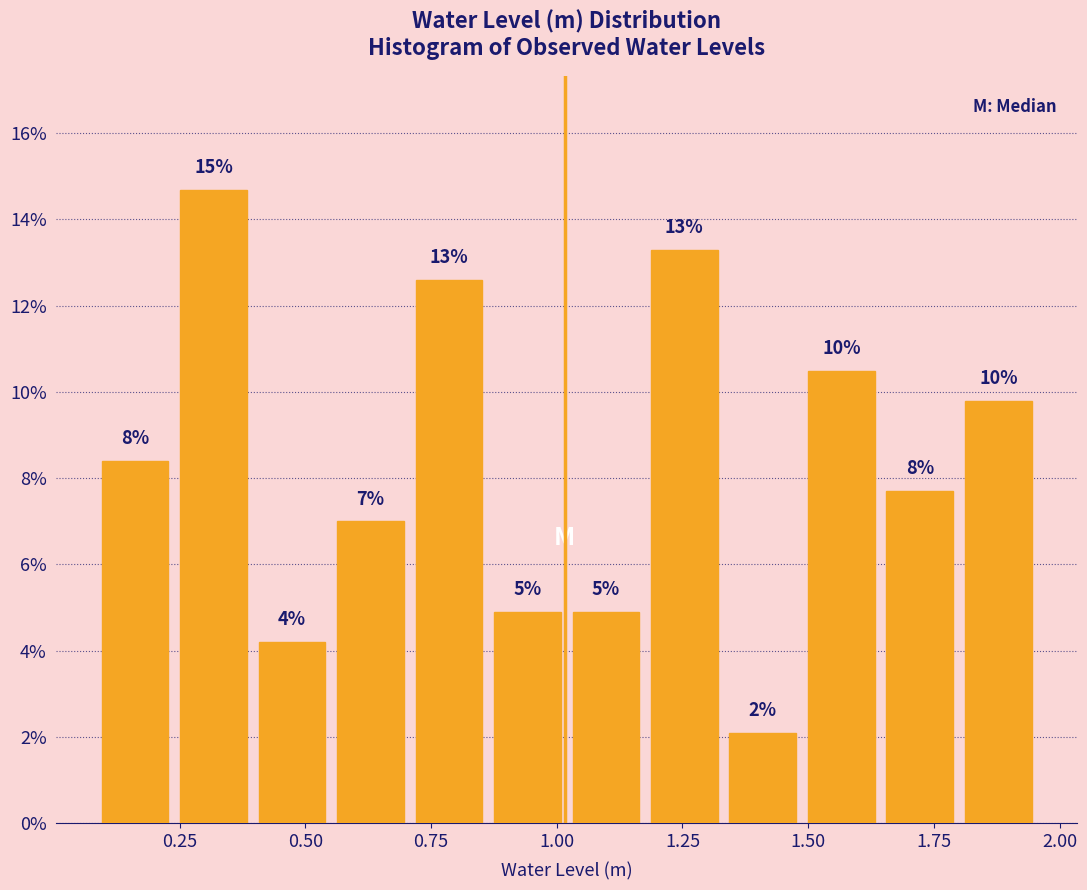

Read against the x-axis, roughly where is the centre of the tallest bar?

0.30